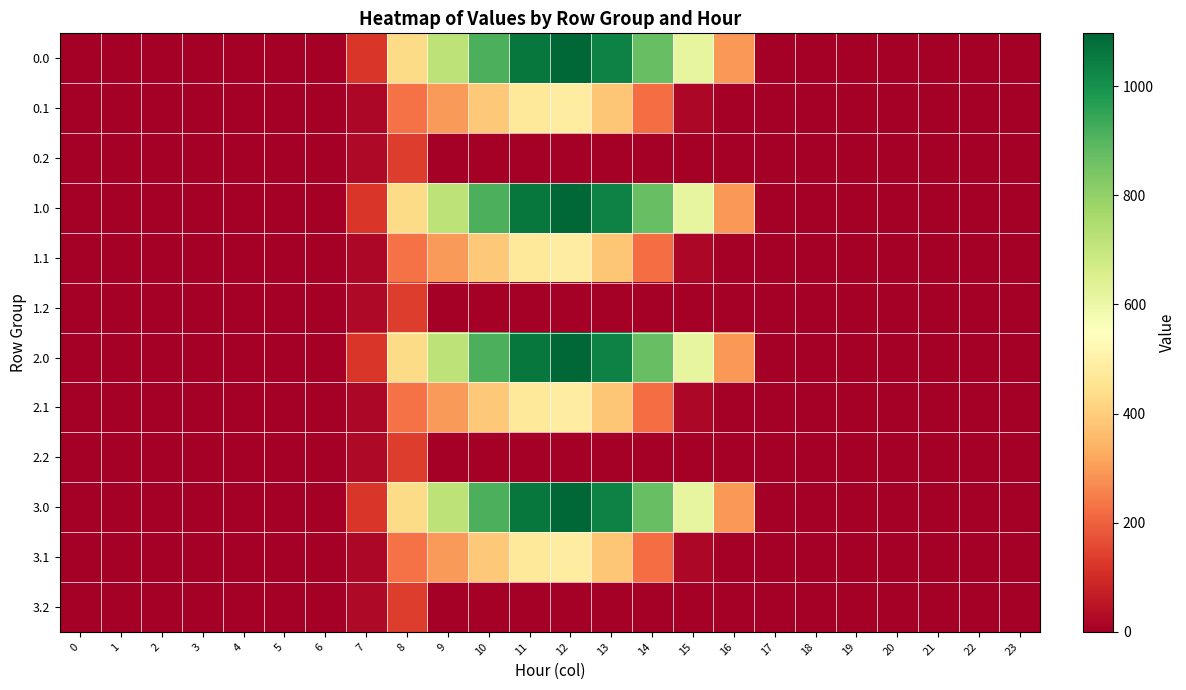

What is the total value across all series at 10?

5217.1